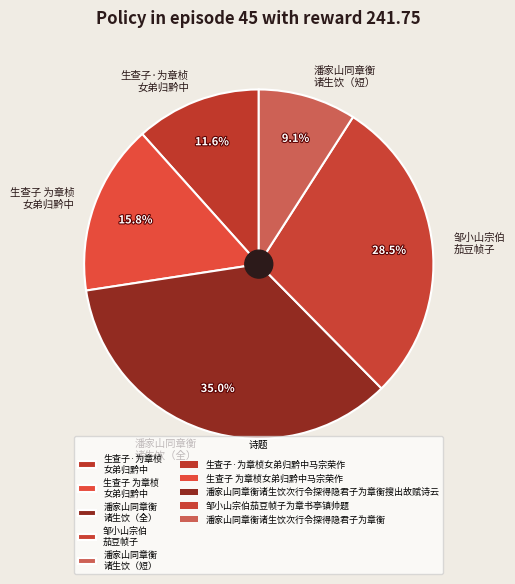

Is there any slice that represents more than half of the pie?

No